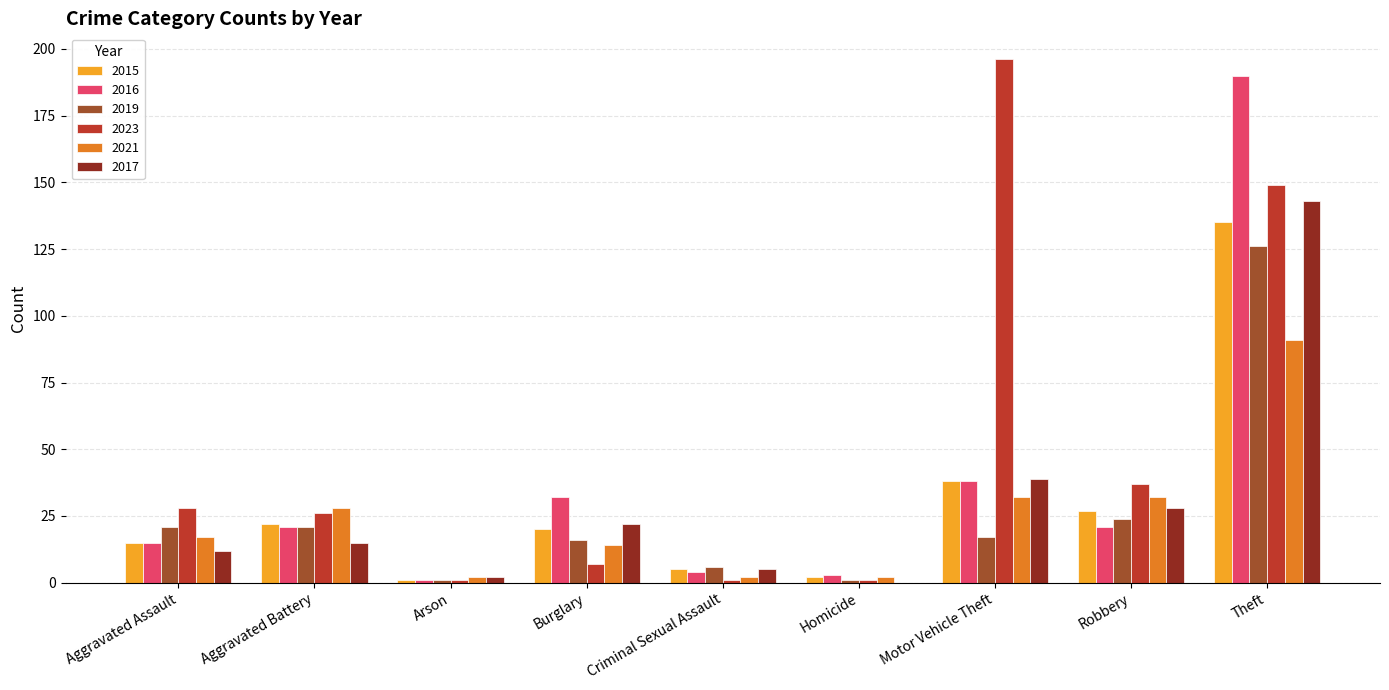

Count the number of data series in this chart.

6